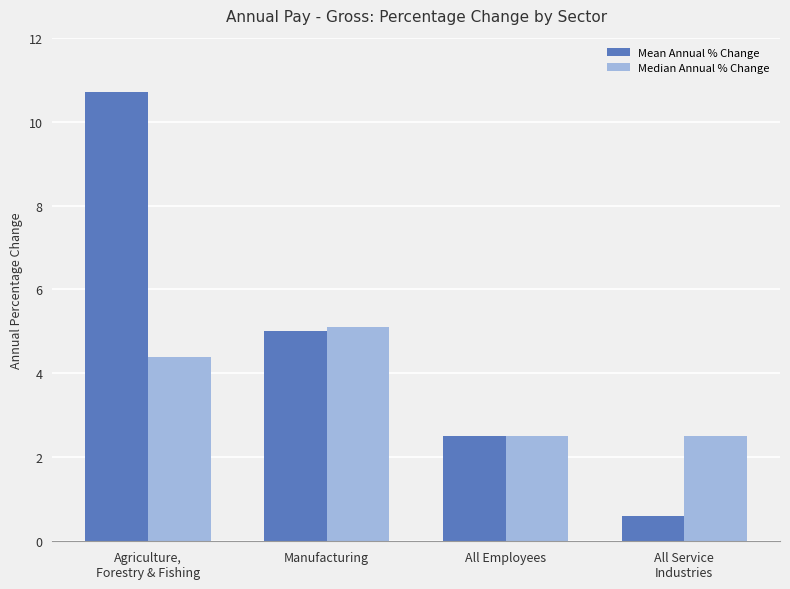

How many distinct data groups are displayed?

2